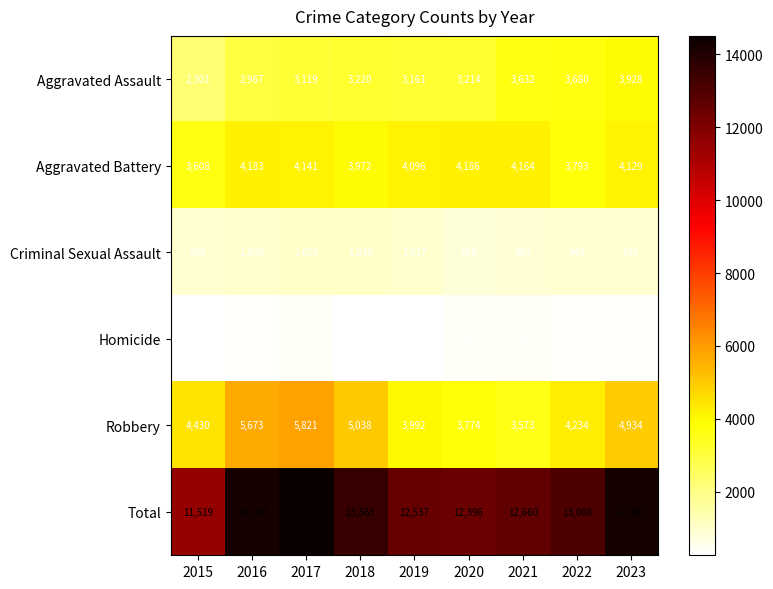

Between 2018 and 2022, which series saw the biggest shift?

Robbery